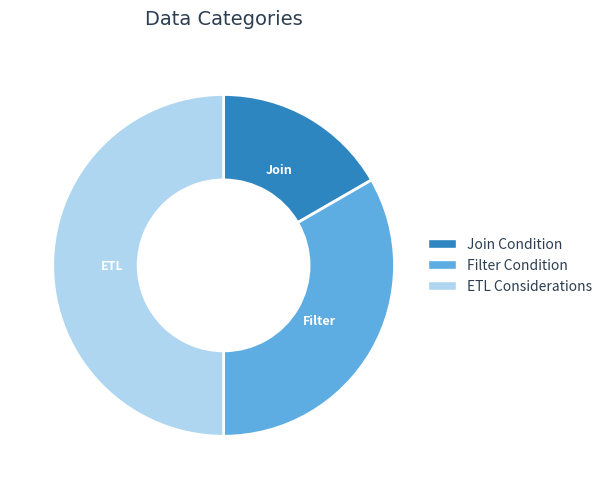

Which category has the biggest portion of the pie?

ETL Considerations